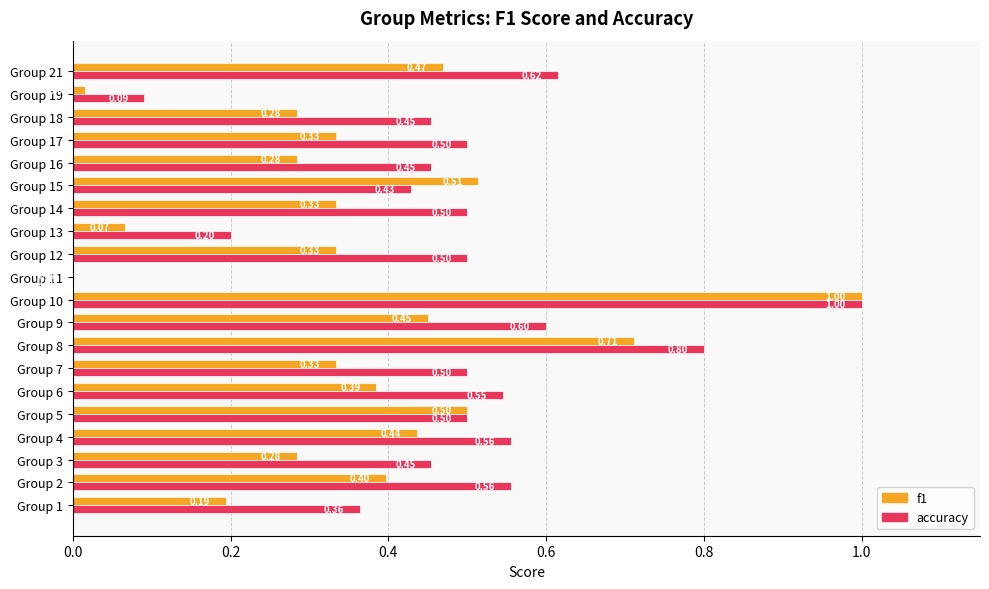

Which series changed the most between Group 8 and Group 16?

f1